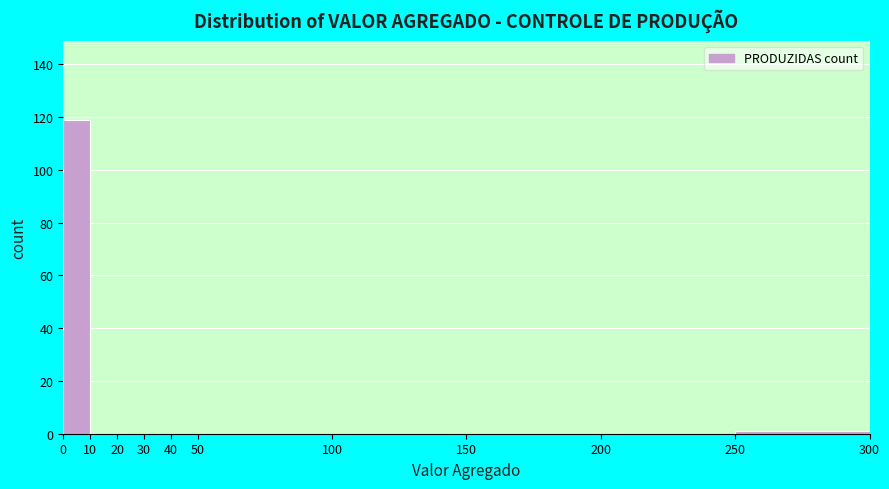

Over which range of the x-axis is the bar tallest?

0 to 10